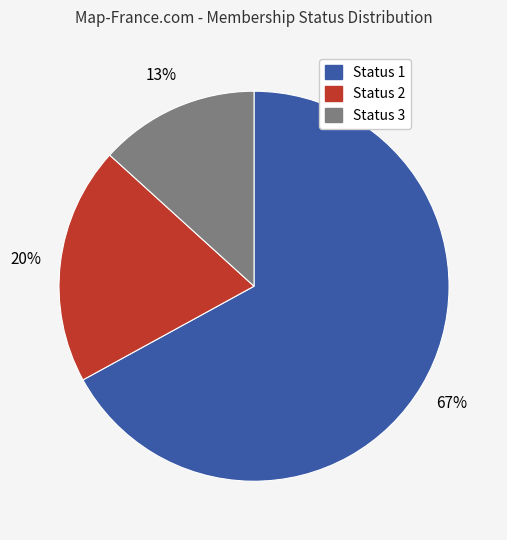

How many segments does this pie chart have?

3